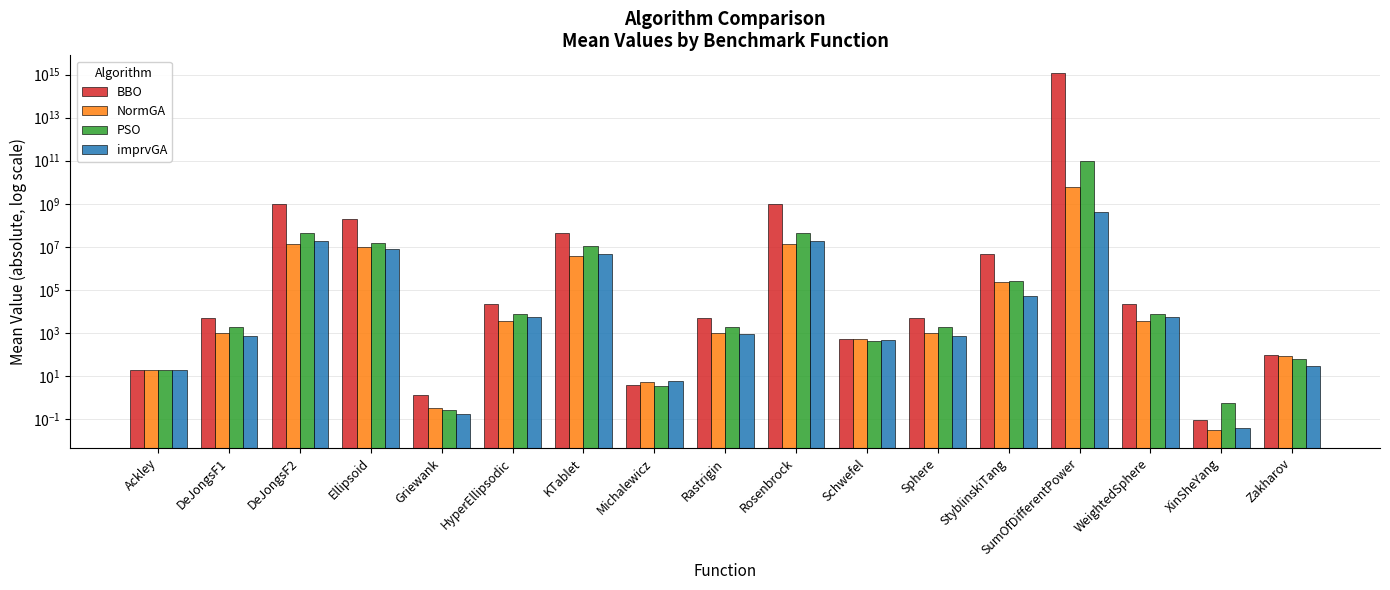

What is the label of the 5th bar from the left?

Griewank